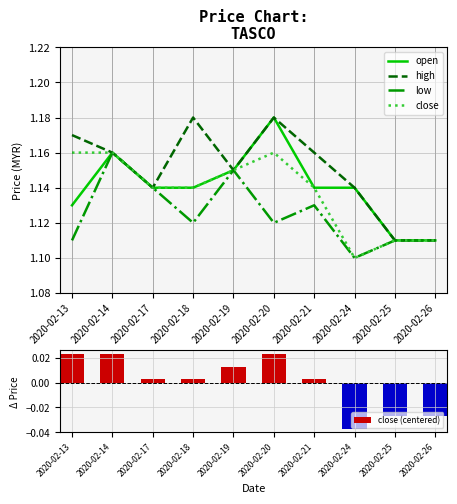

Are the bars grouped side by side (vs. stacked)?

Yes